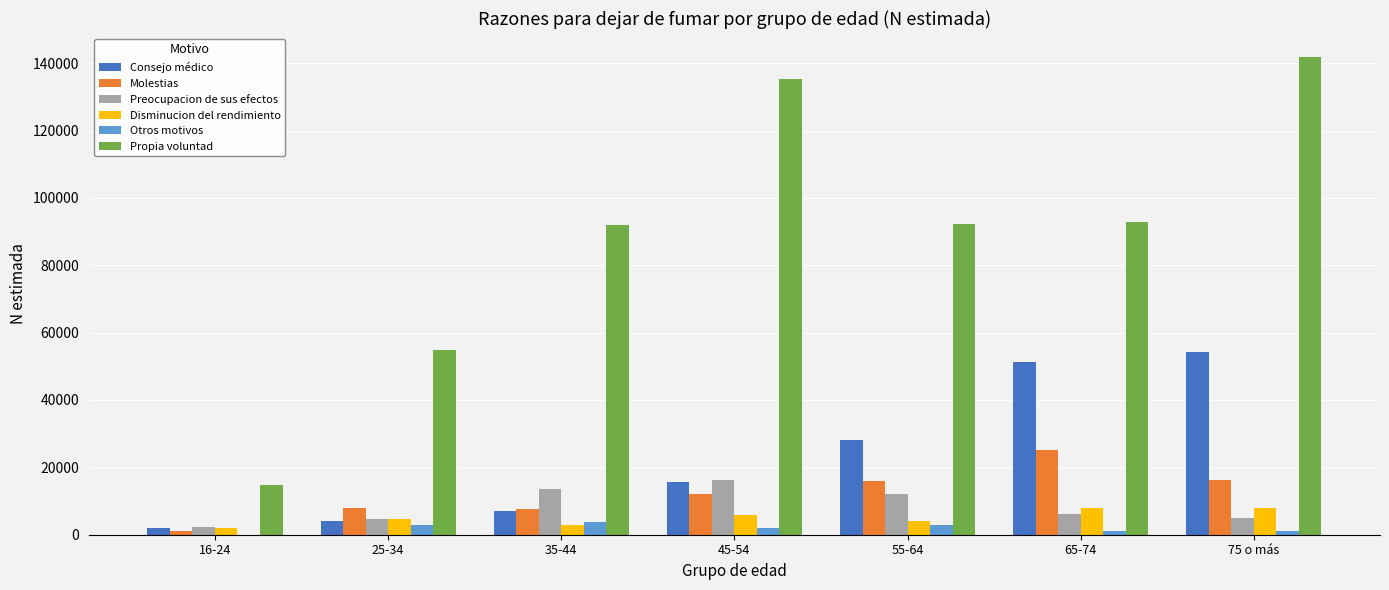

What is the sum of all Molestias values?

86274